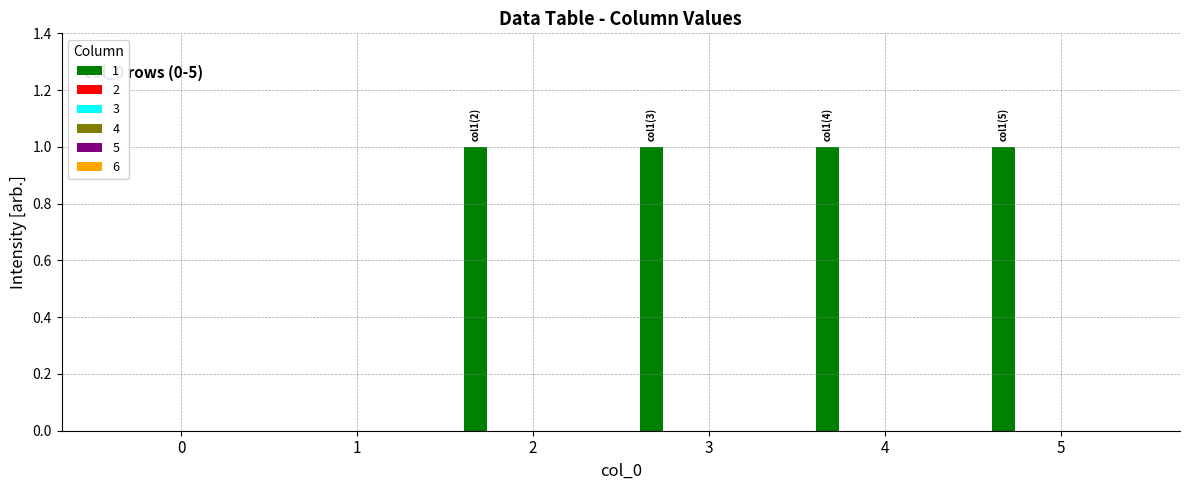

Are the bars horizontal?

No